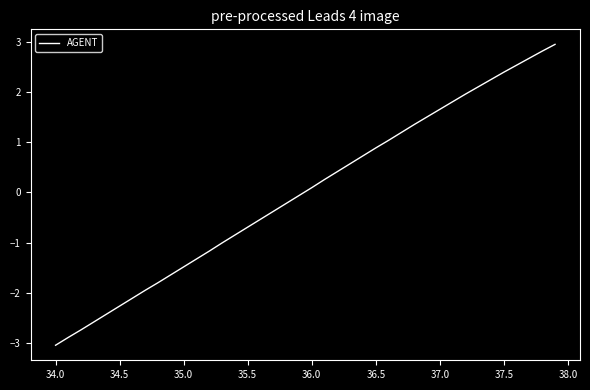

What is the greatest value displayed?

3.0